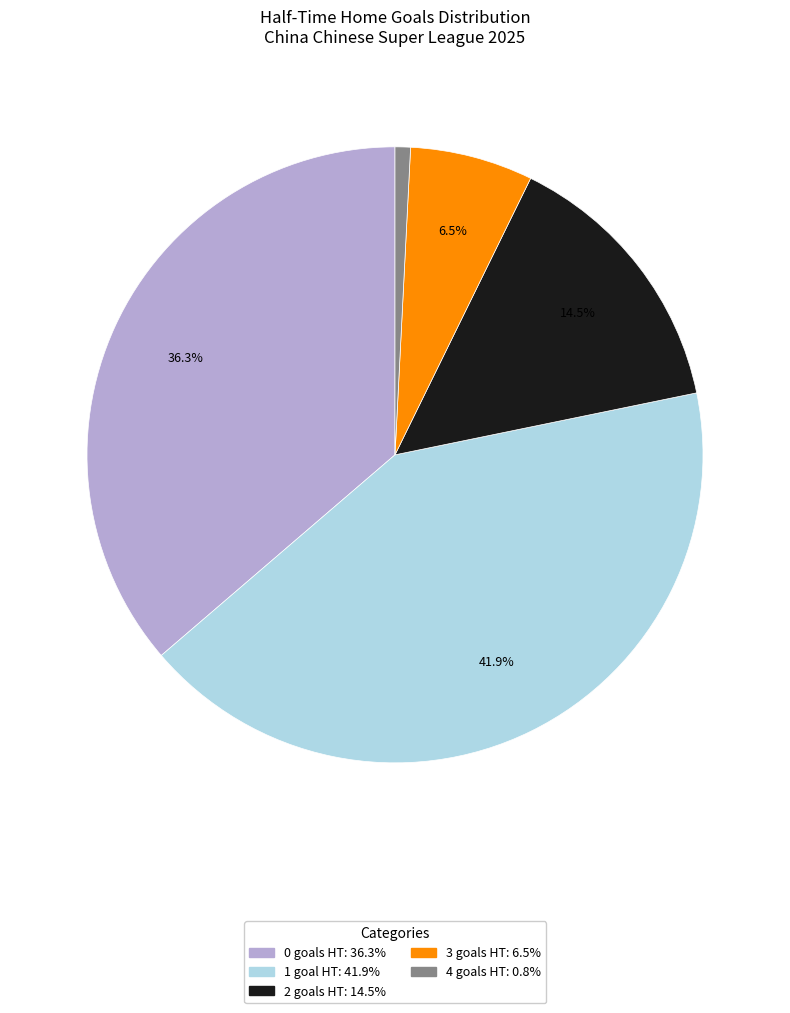

The 0 slice represents 36% of the pie. True or false?

True